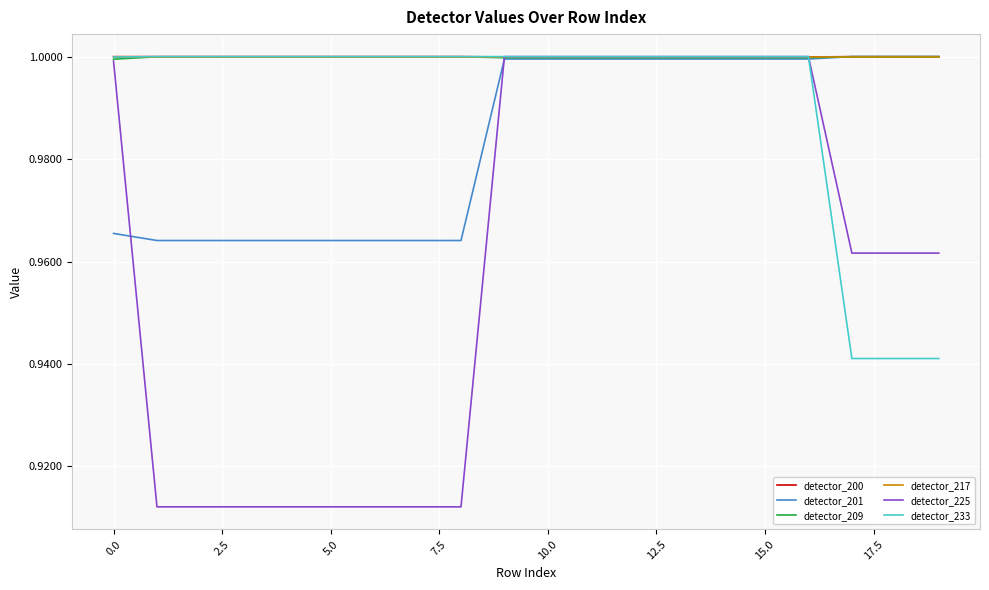

Which series has the widest spread of values?

detector_225